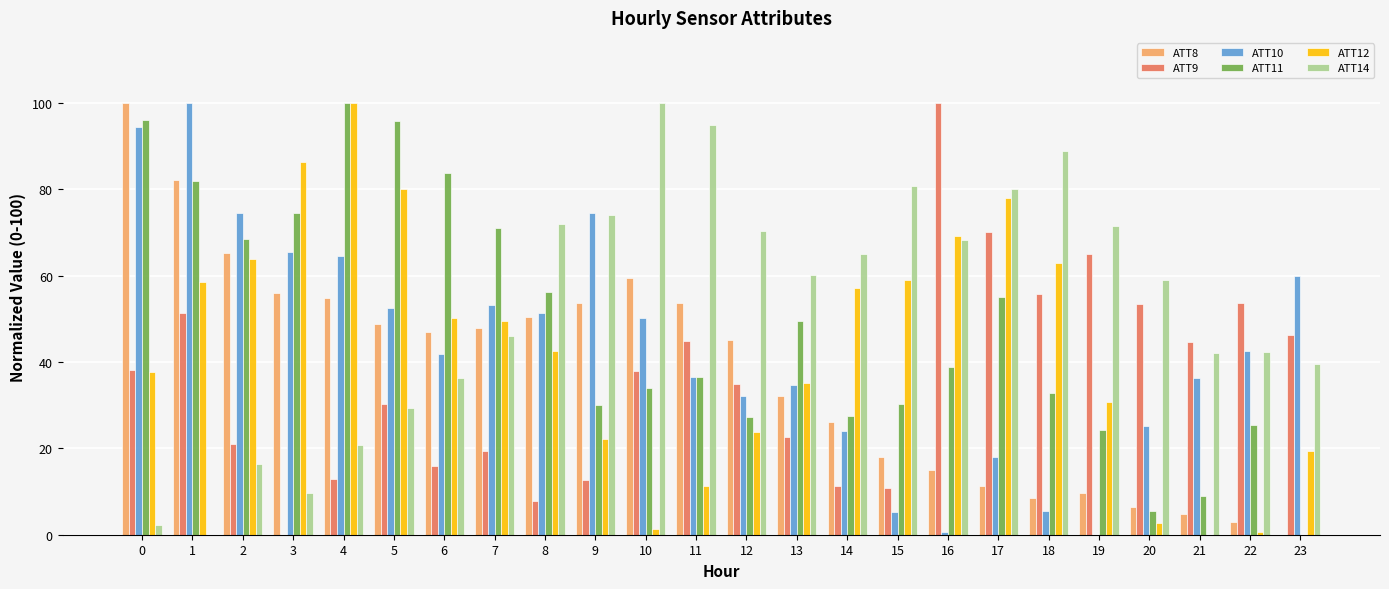

Which series has the largest total across all categories?

ATT14